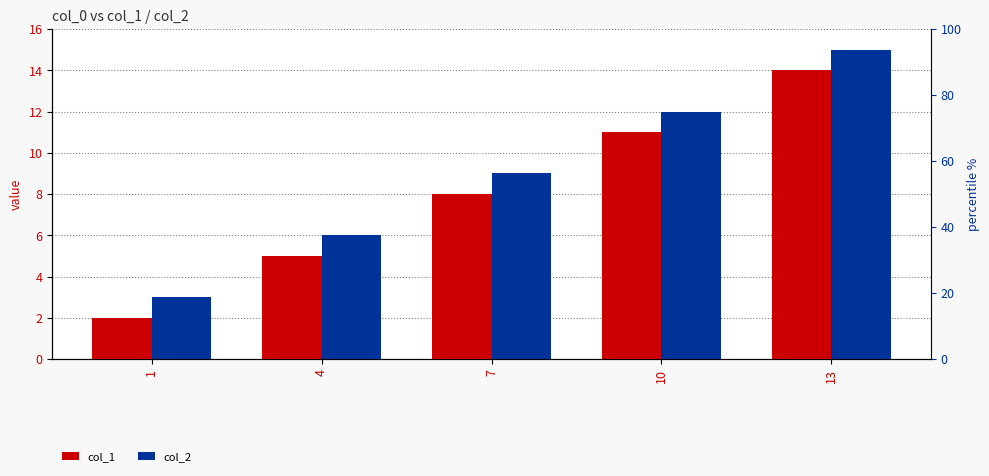

Reading left to right, extract all data points from this chart.

col_1: 1=2	4=5	7=8	10=11	13=14
col_2: 1=3	4=6	7=9	10=12	13=15